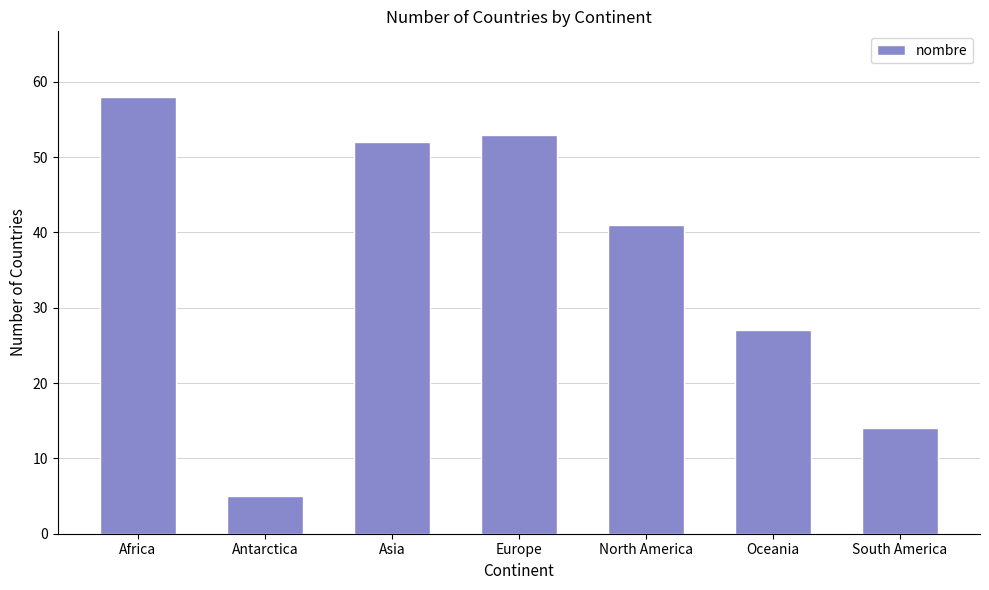

What is the sum of all values?

250